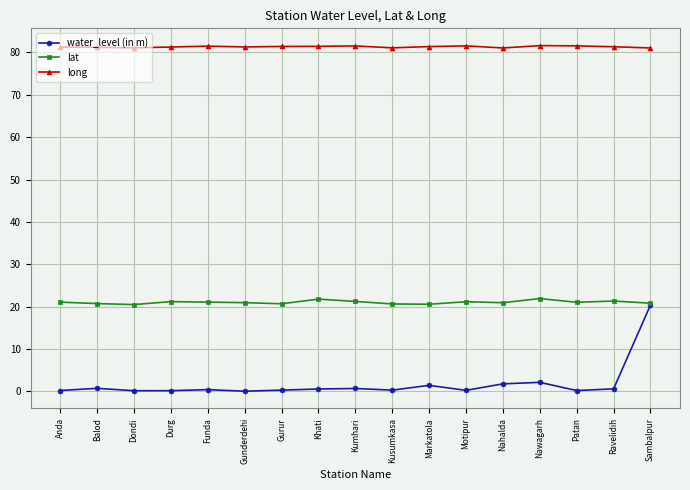

How many lines are shown in the chart?

3